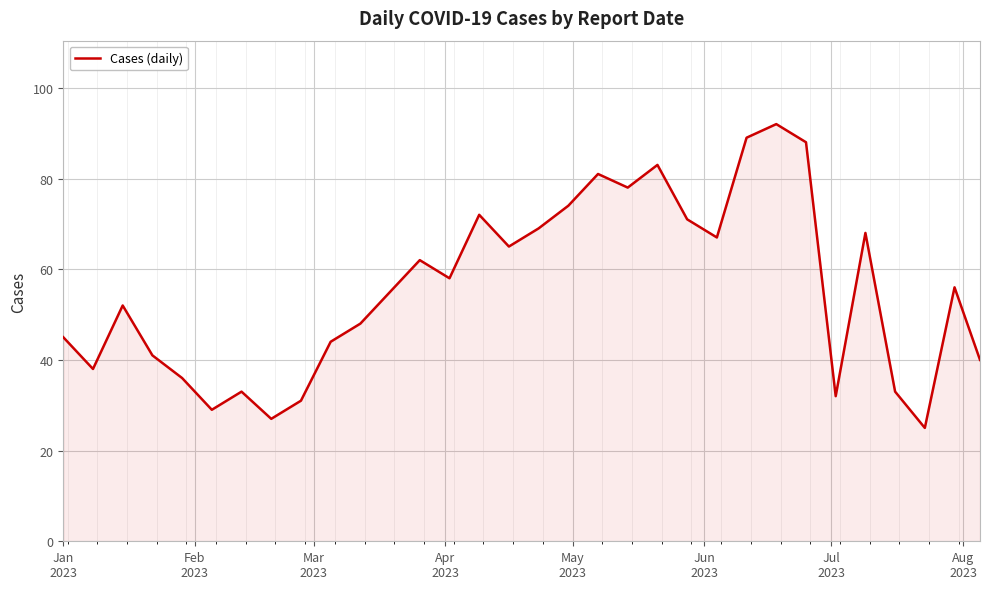

What is the difference between the maximum and minimum values?

67